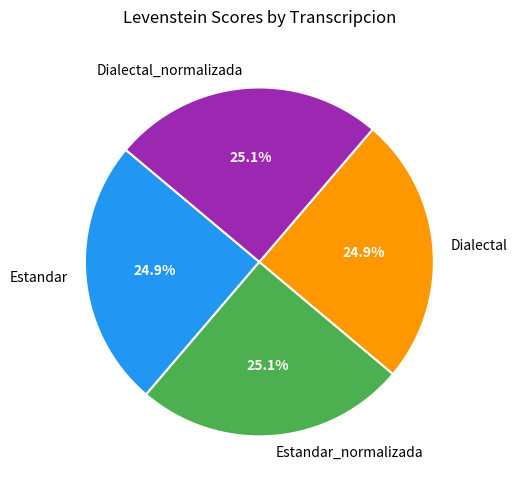

Is it true that Dialectal_normalizada is 25% of the pie?

True